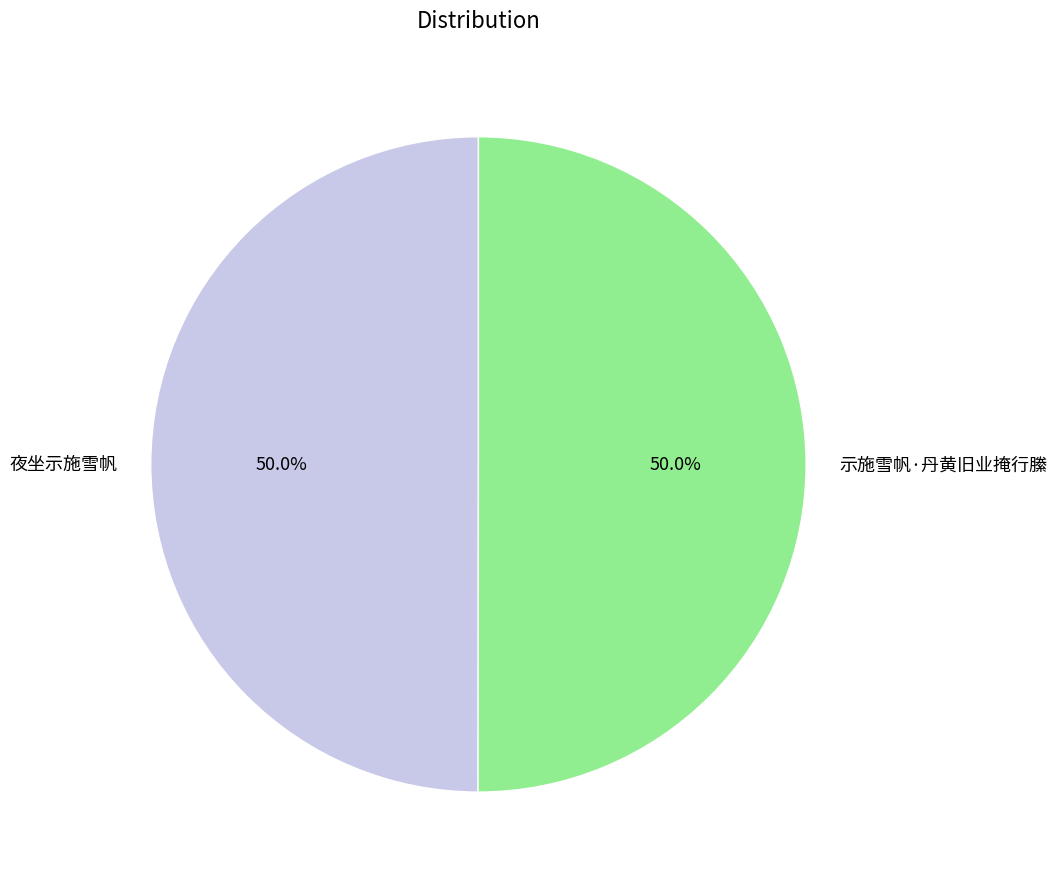

Is it true that 示施雪帆·丹黄旧业掩行縢 is 56% of the pie?

False